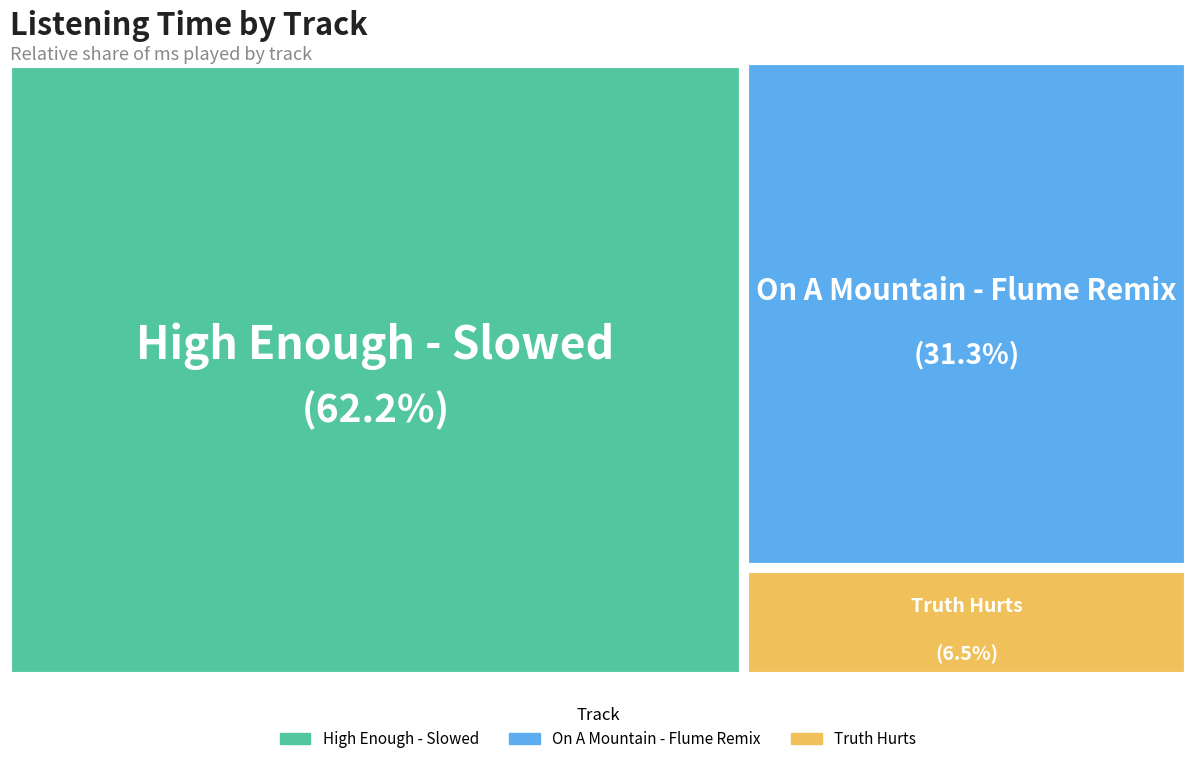

What is the change in value from On A Mountain - Flume Remix to Truth Hurts?

-85930